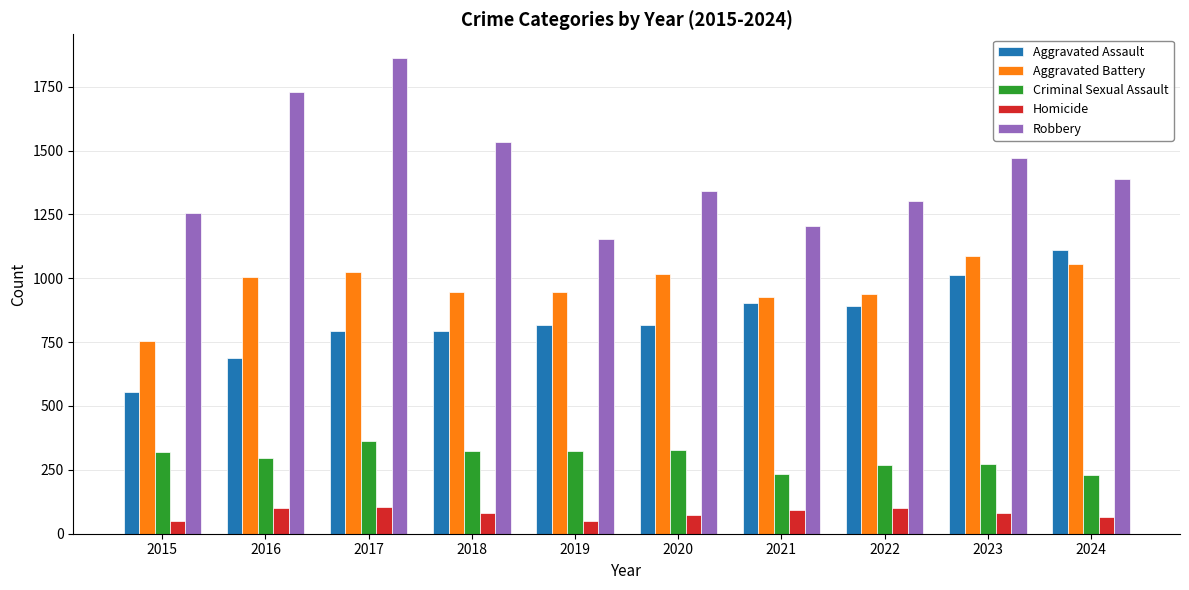

What are all the series names shown in the legend?

Aggravated Assault, Aggravated Battery, Criminal Sexual Assault, Homicide, Robbery